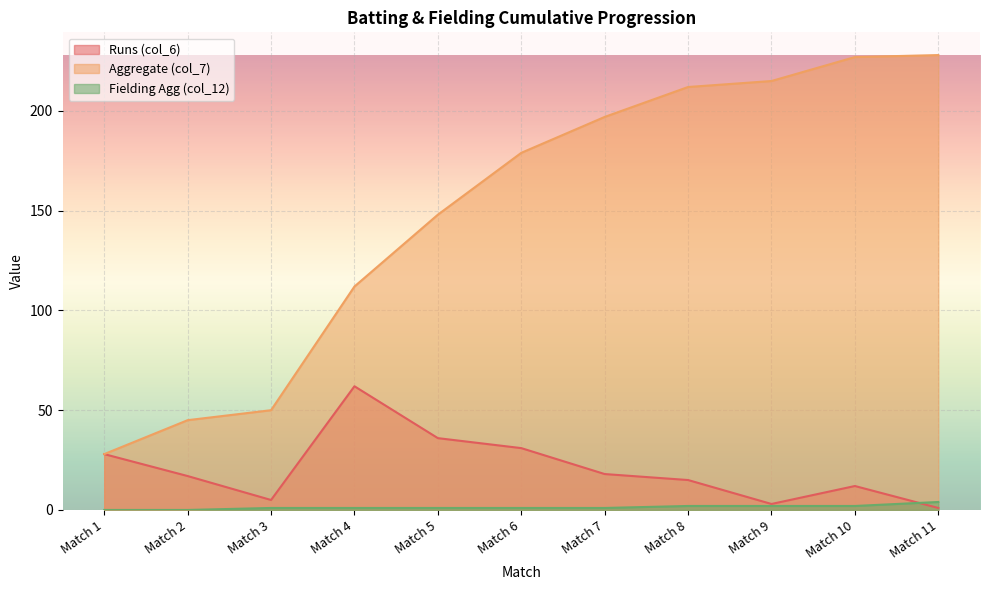

Where does the Runs (col_6) series first go above 17?

Match 1